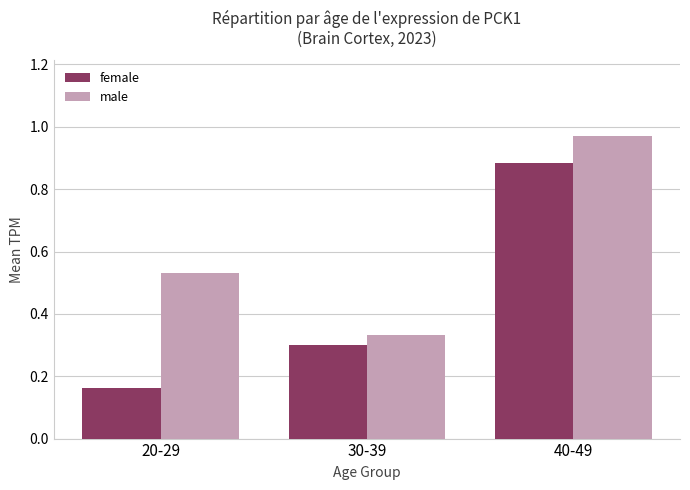

At 20-29, list the series in order from largest to smallest.

male, female